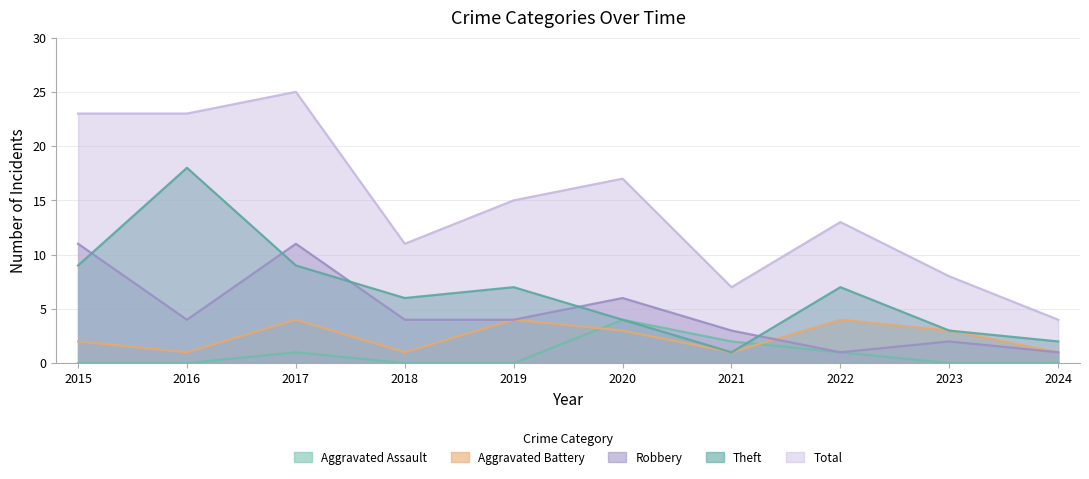

True or false: Aggravated Assault has more than 2 points higher than both neighbors.

False